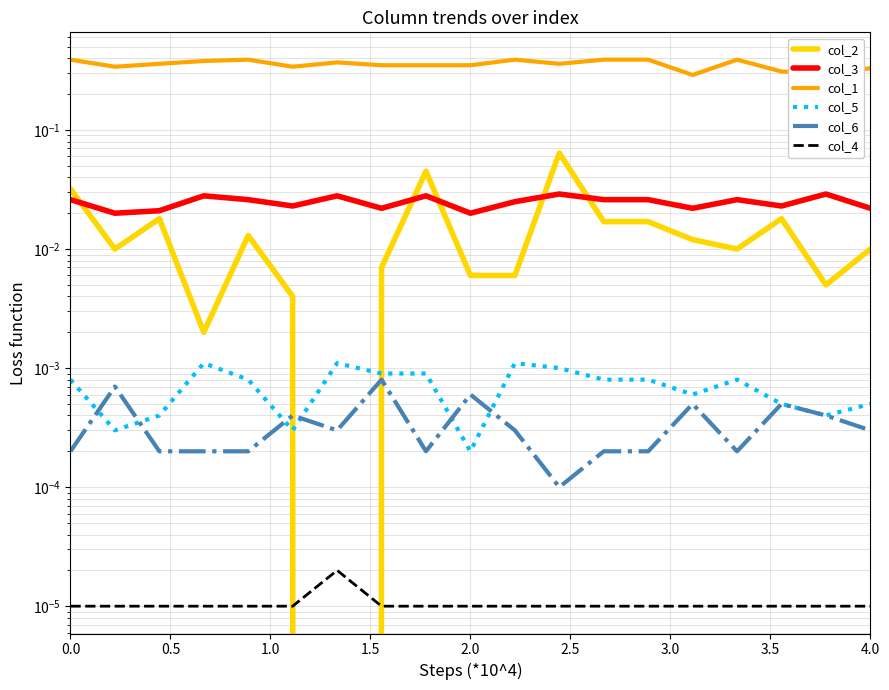

What is the spread (max minus min) of values at 2.5?

0.3